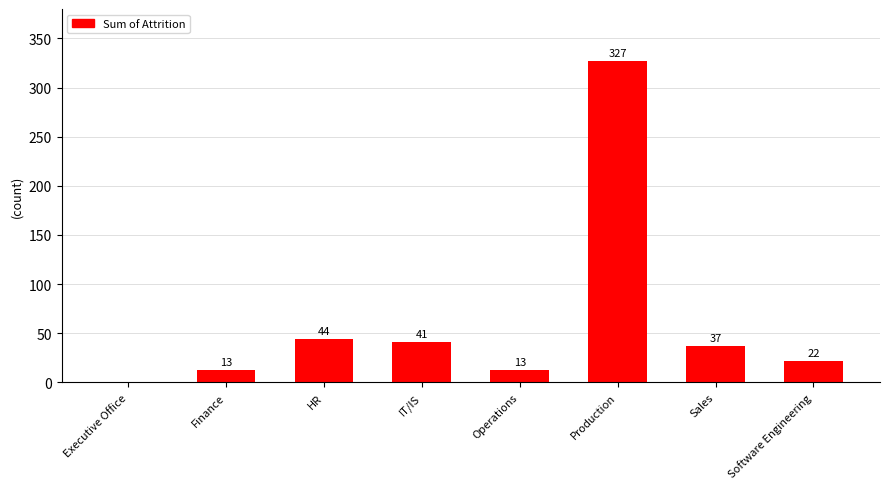

Approximately how many times larger is the value at Operations compared to Sales?

0.4